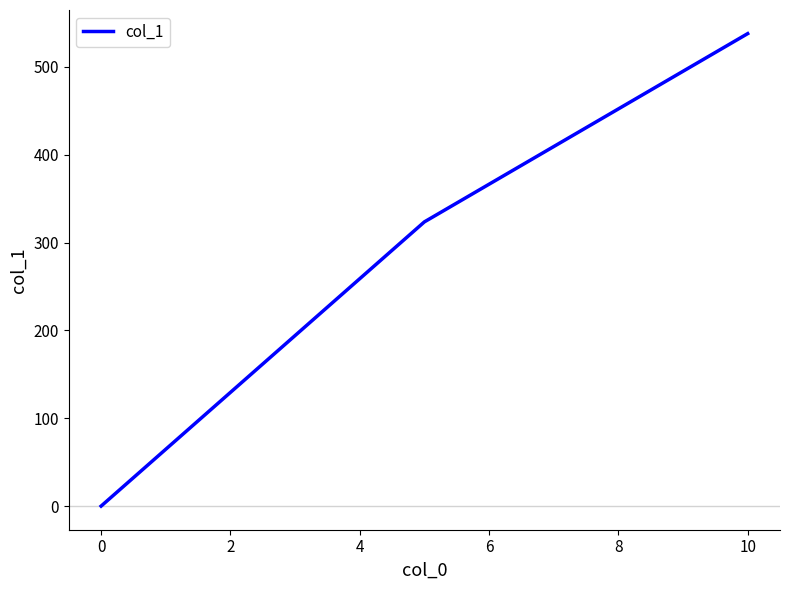

Reading right to left, extract all data points from this chart.

537.9	323.6	0.0